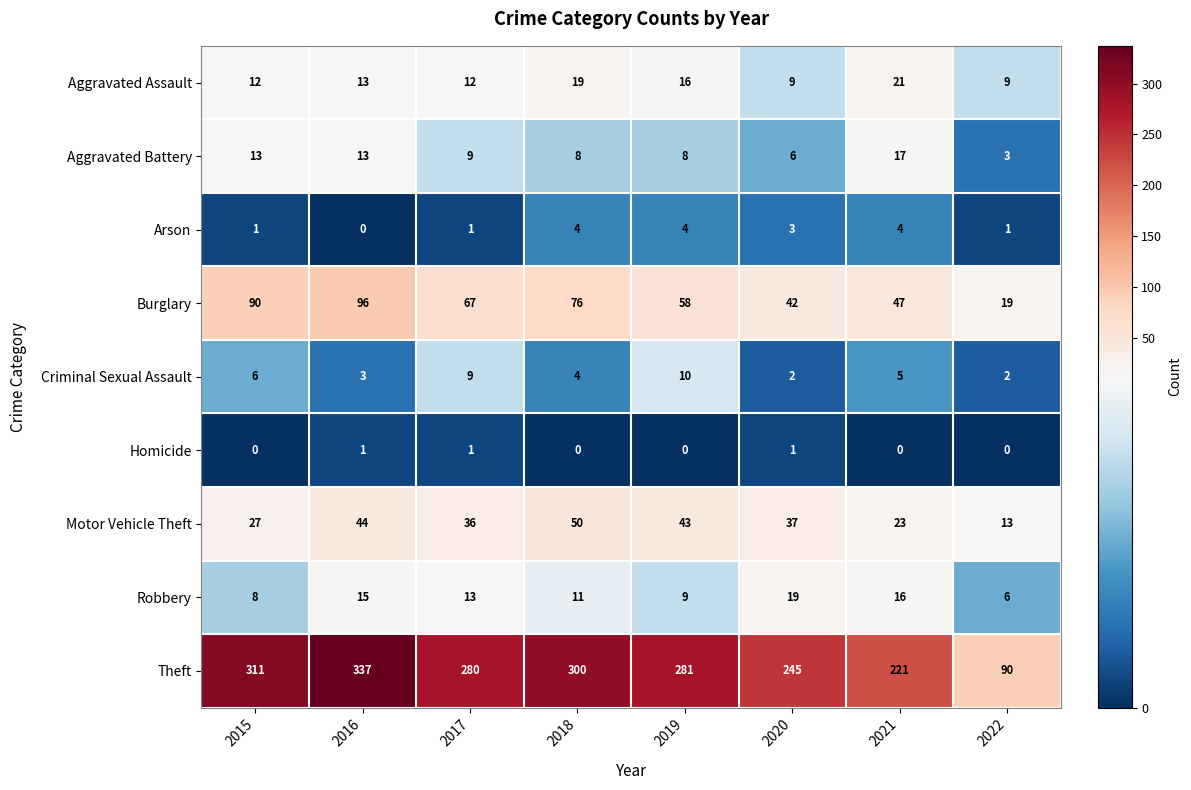

What is the spread (max minus min) of values at 2017?

279